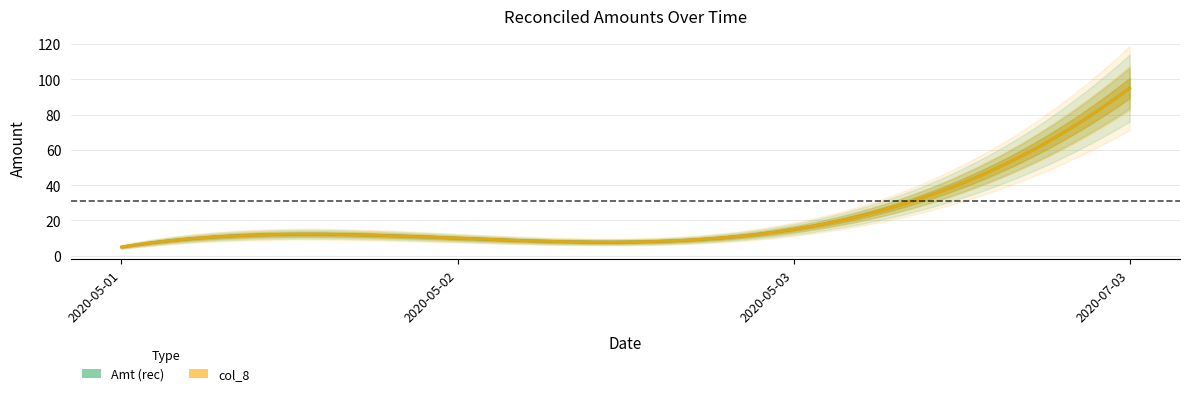

What is the maximum value shown in the chart?

95